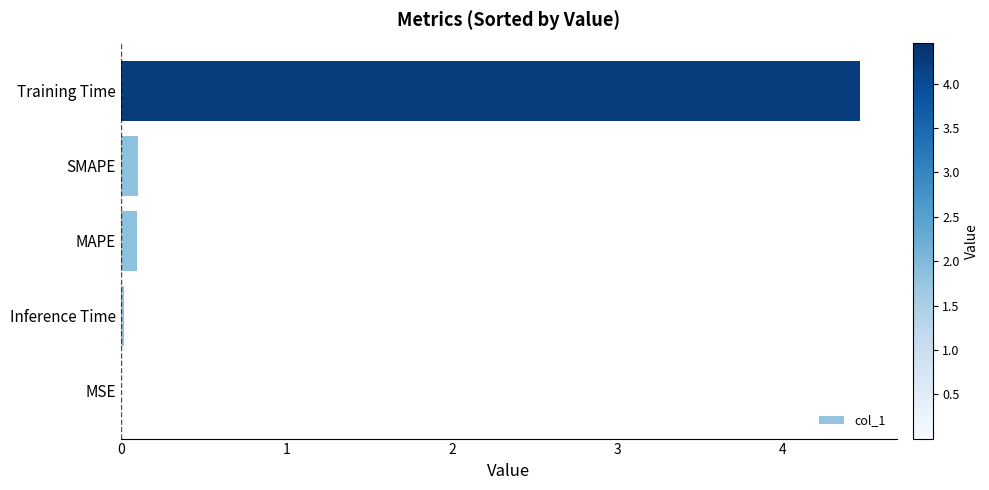

True or false: the data shows 0.1 at SMAPE.

True